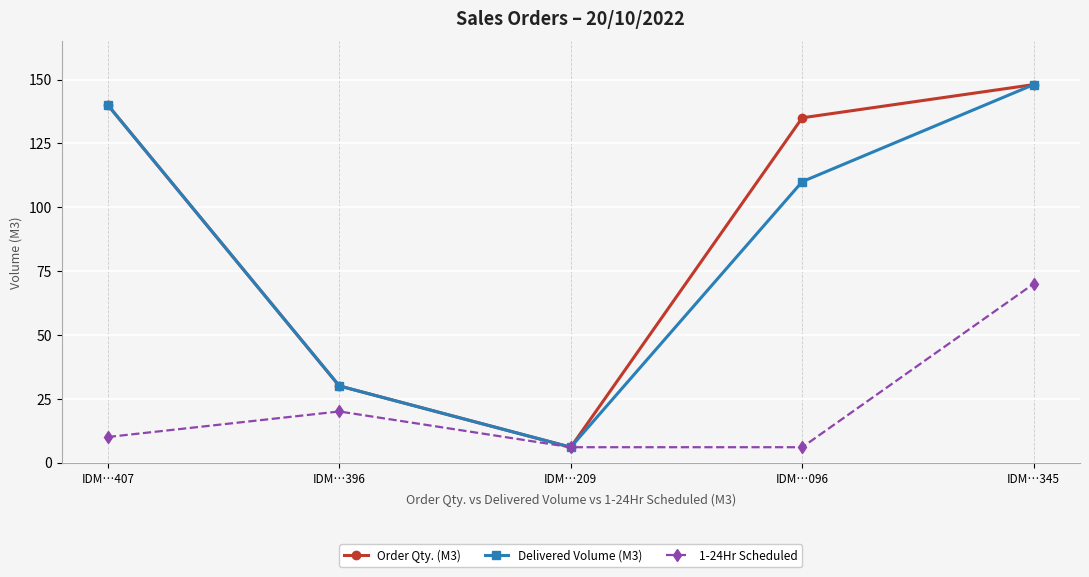

The value of Order Qty. (M3) at IDM…096 is 135. True or false?

True